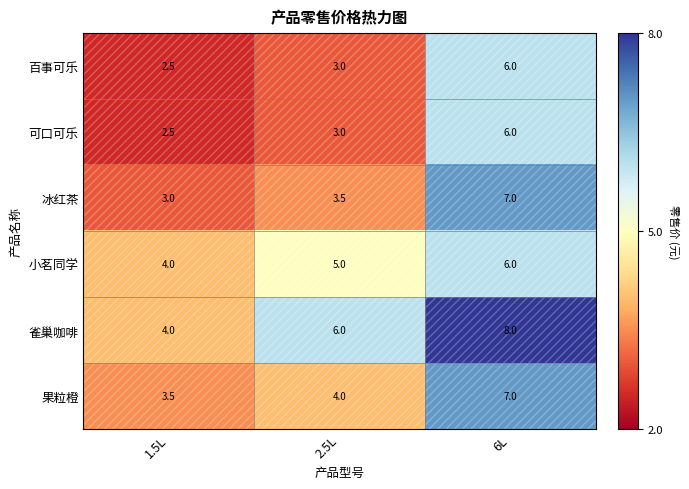

What is the approximate value of 可口可乐 at 1.5L?

2.5